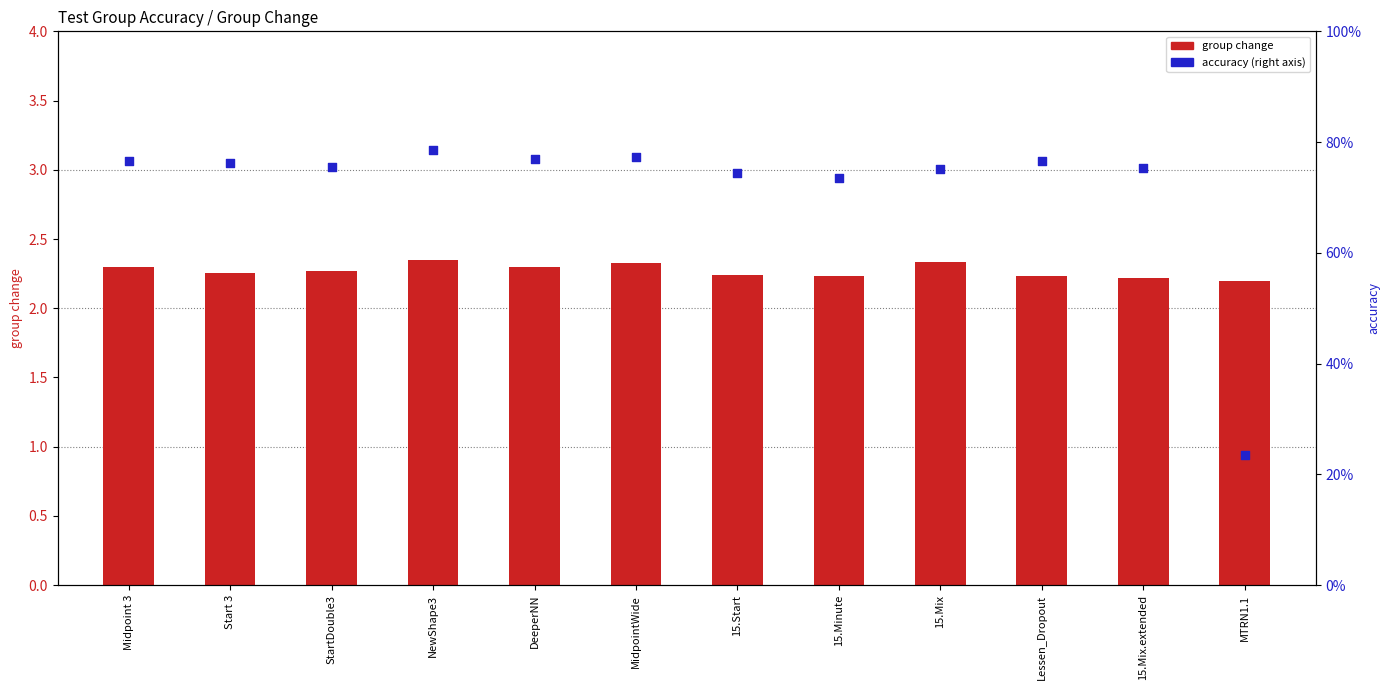

Which series reaches the maximum Y coordinate?

group change